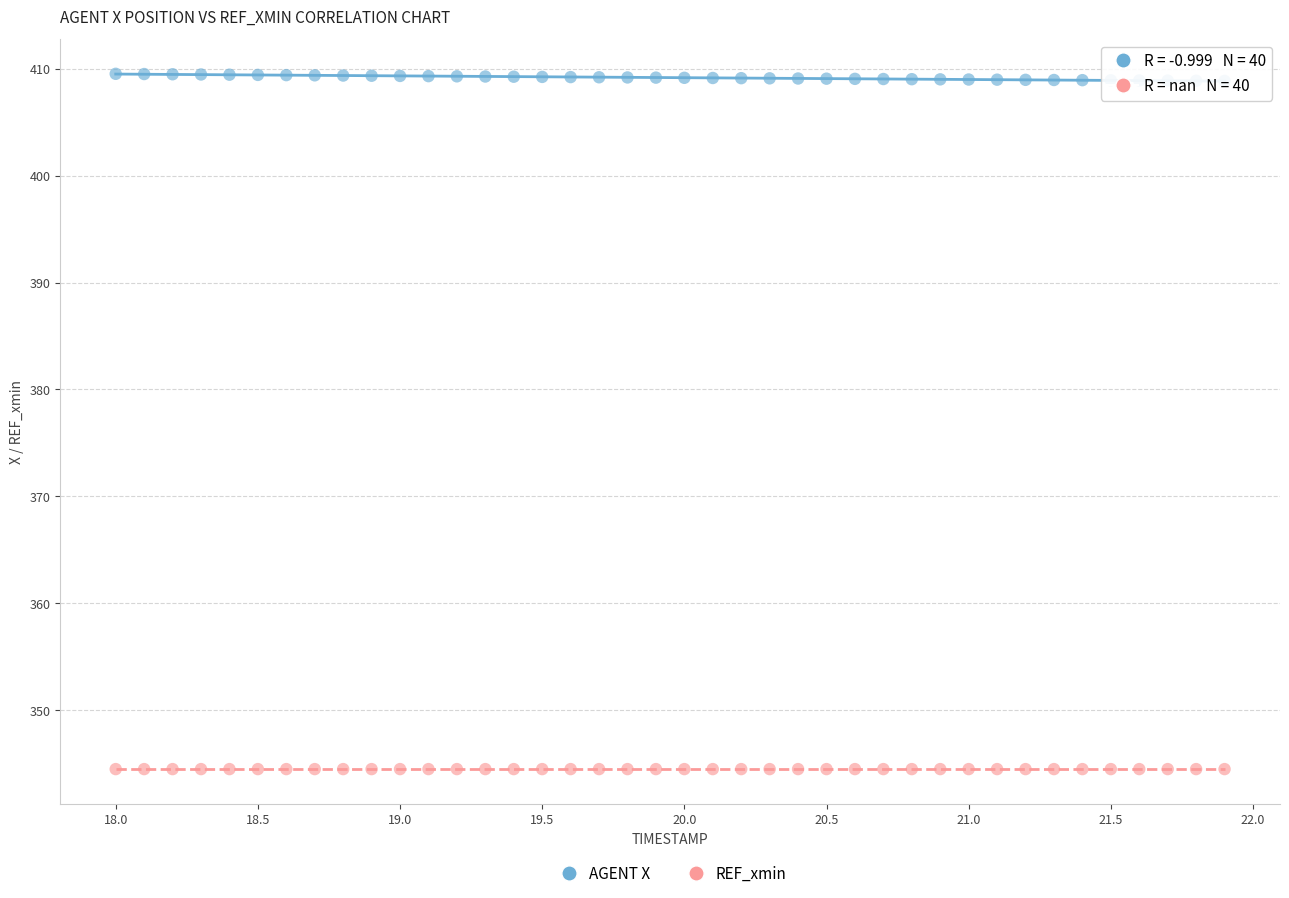

What are all the series names shown in the legend?

AGENT X, REF_xmin